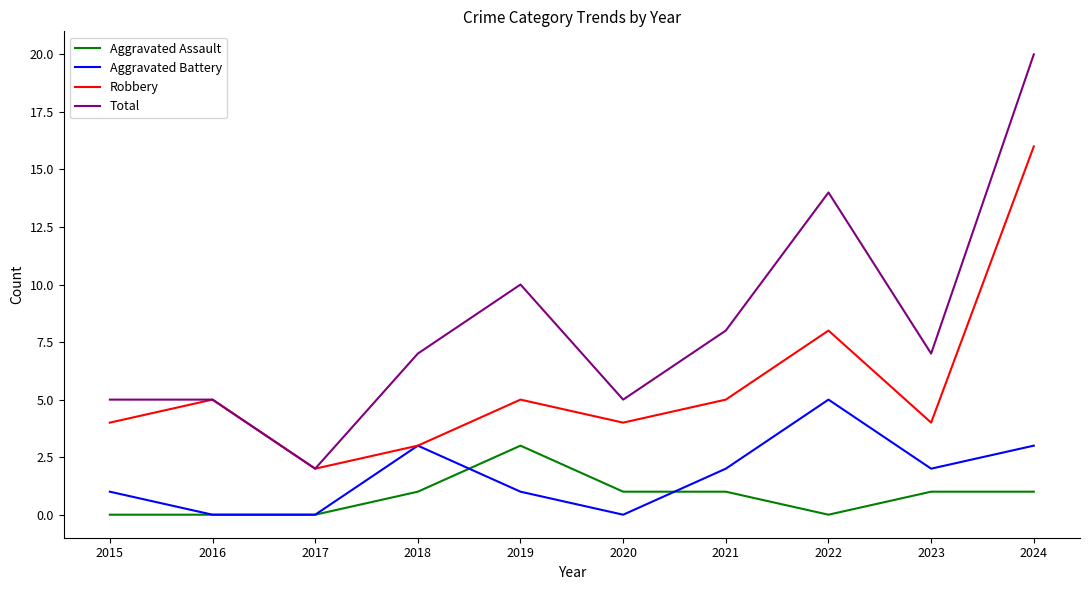

What is the difference between the Aggravated Assault values at 2017 and 2018?

1